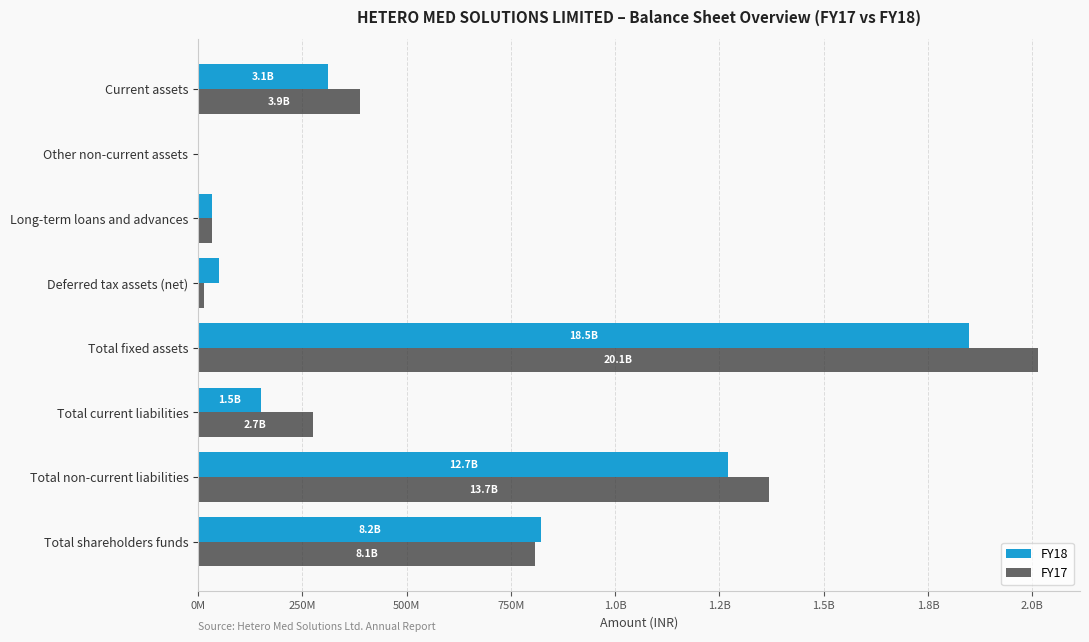

What are all the series names shown in the legend?

FY18, FY17